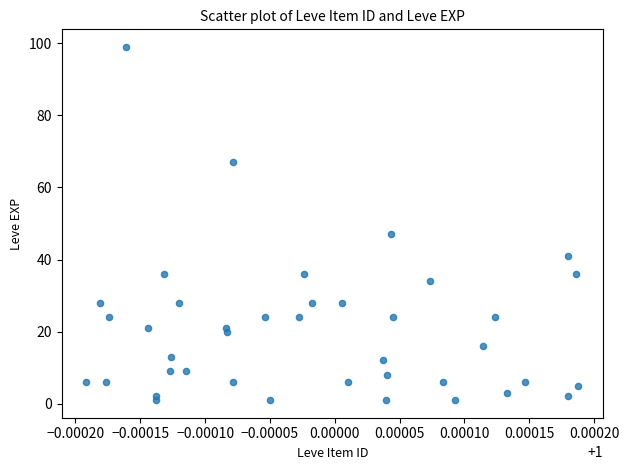

What Y value in the scatter plot is closest to 50?

47